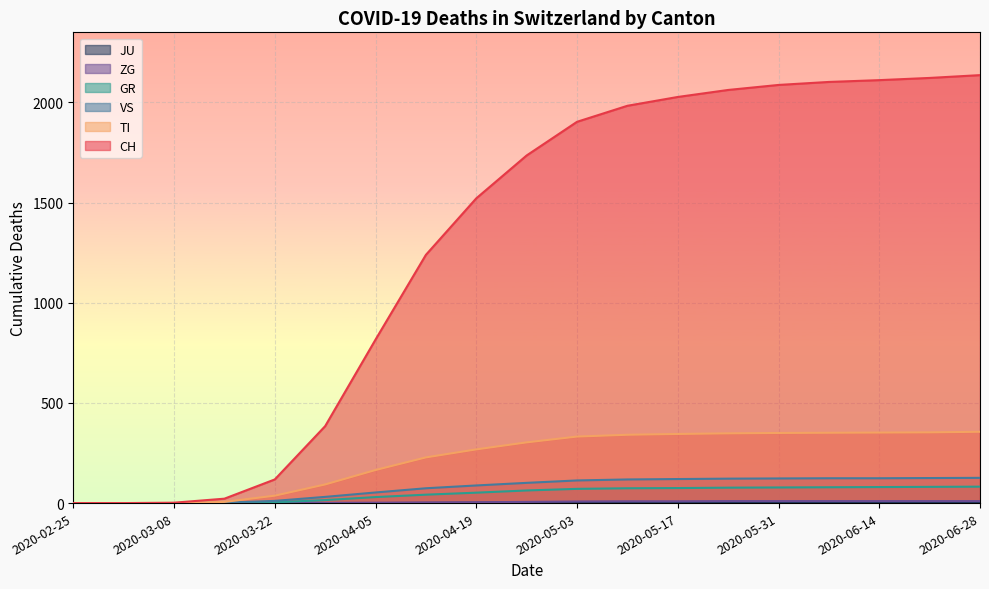

What position from the right is 2020-03-22?

15